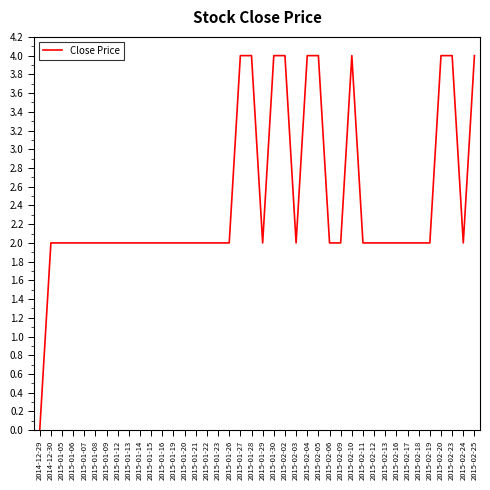

Read the value at 2015-01-15.

2.0